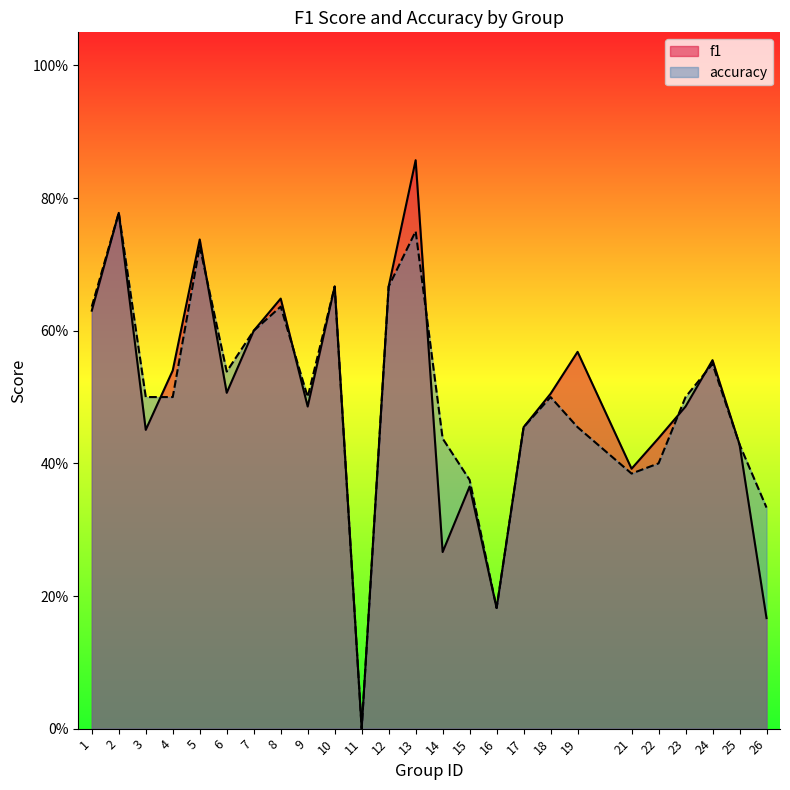

List the series in order of their peak value, lowest first.

accuracy, f1